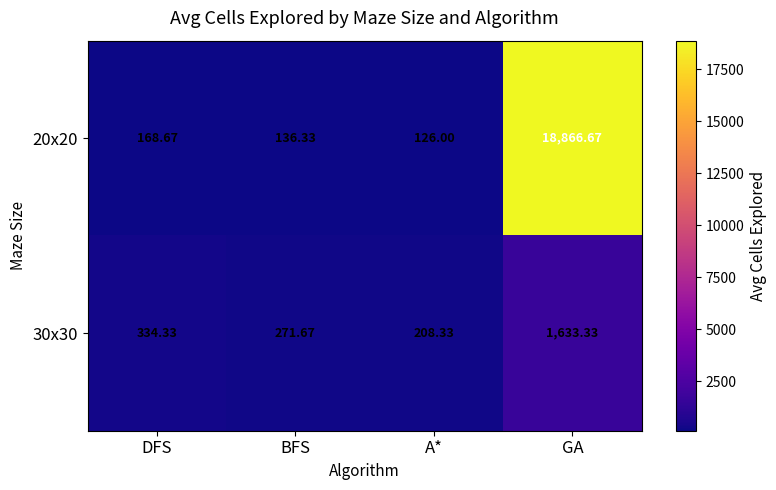

At which label is 20x20 closest to 9496?

DFS